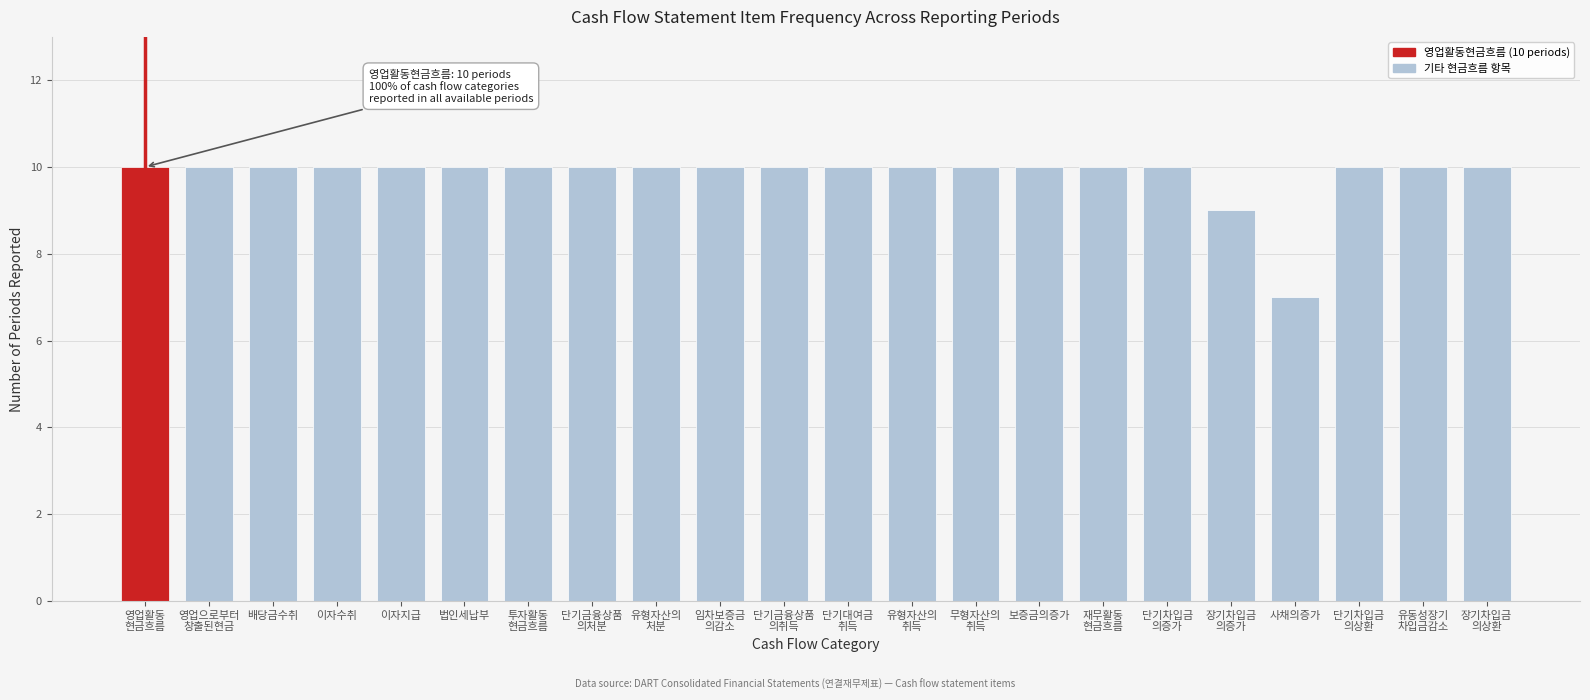

Reading right to left, transcribe all the data shown in this chart.

10	10	10	7	9	10	10	10	10	10	10	10	10	10	10	10	10	10	10	10	10	10